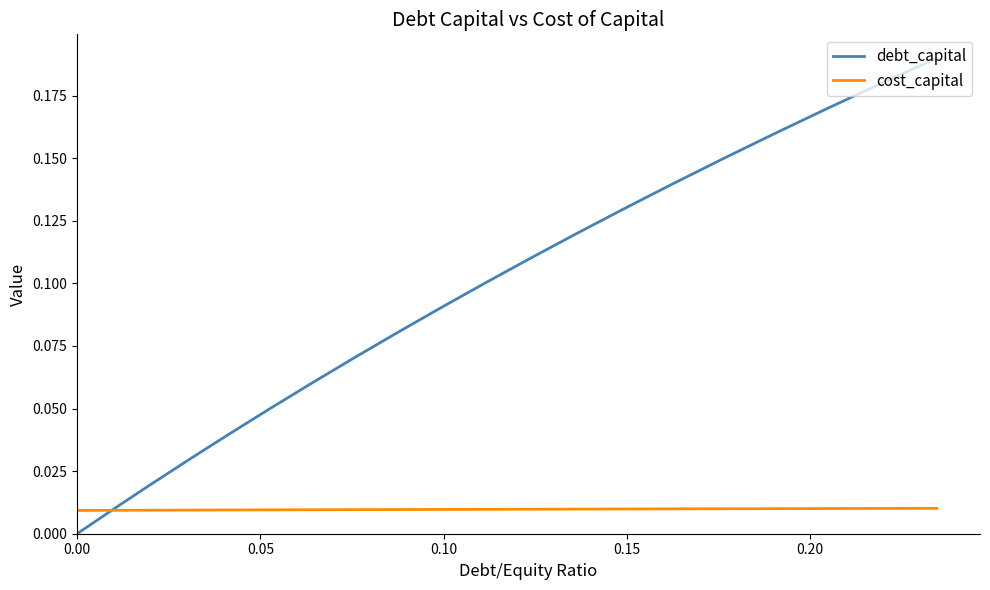

Which series has the largest range (max minus min)?

debt_capital